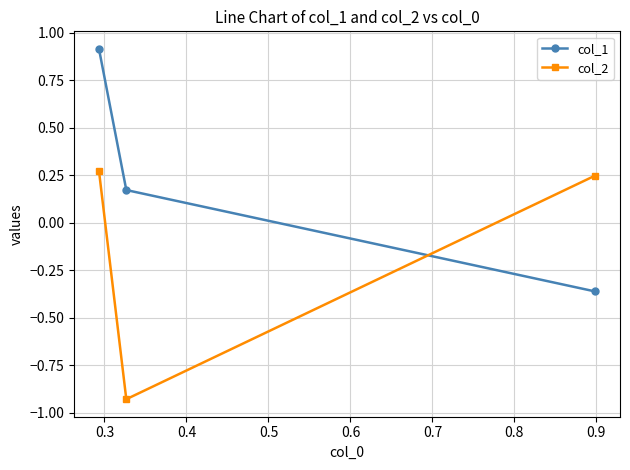

At how many categories does at least one series exceed 0?

3